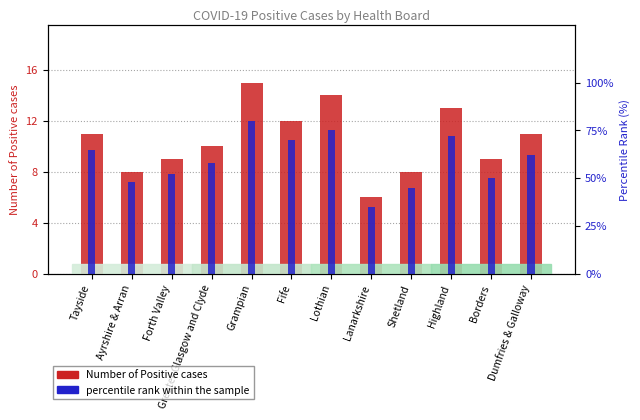

What is the difference between the second highest and minimum values in the percentile rank within the sample series?

40